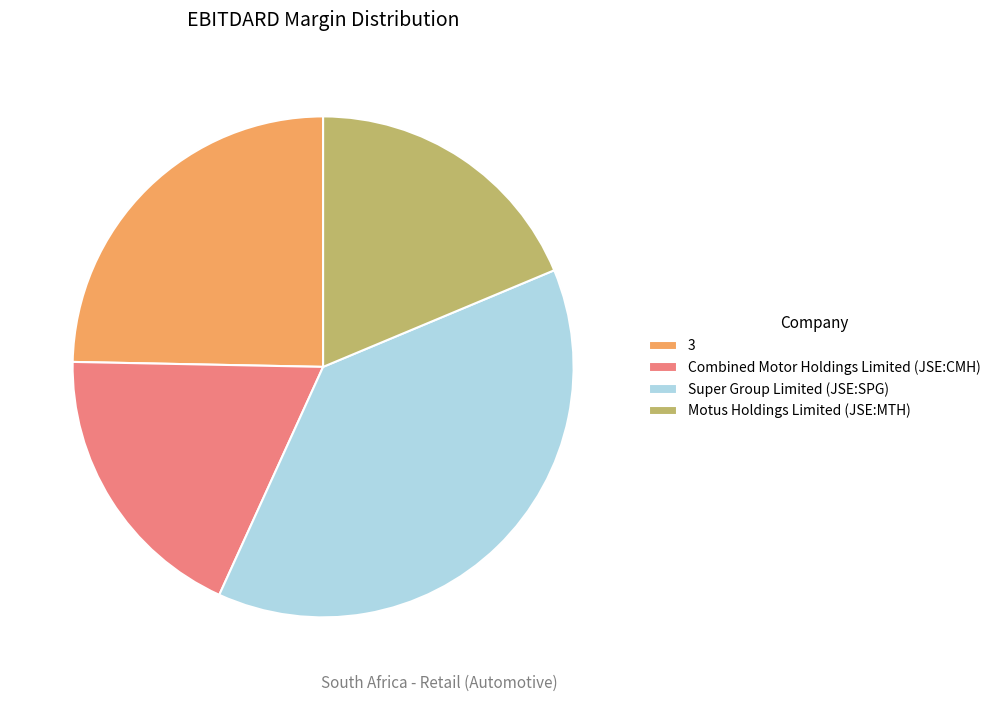

True or false: Motus Holdings Limited (JSE:MTH) accounts for 19% of the total.

True